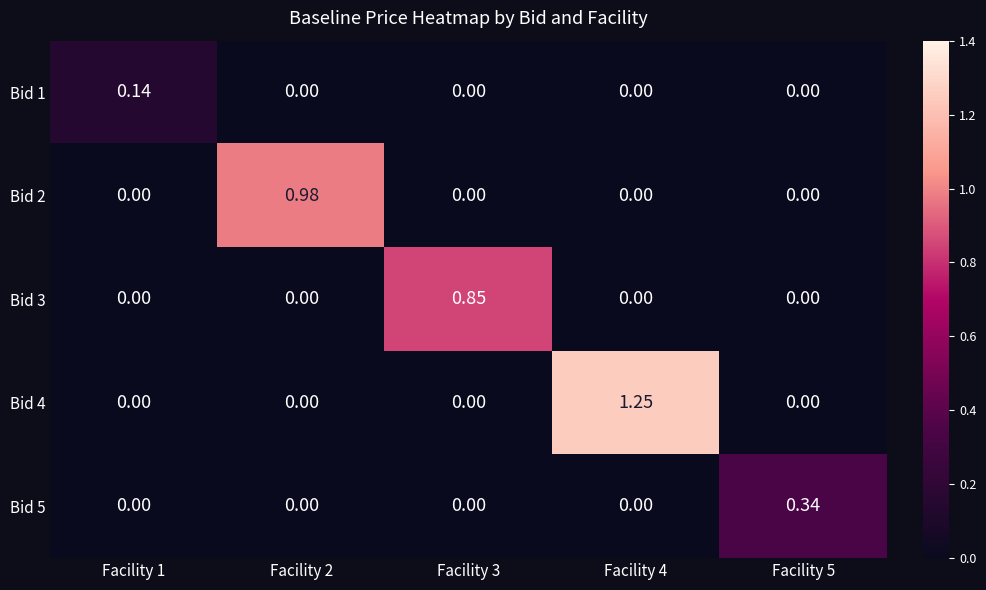

Is the value of Bid 2 at Facility 5 greater than the value of Bid 4 at Facility 4?

No